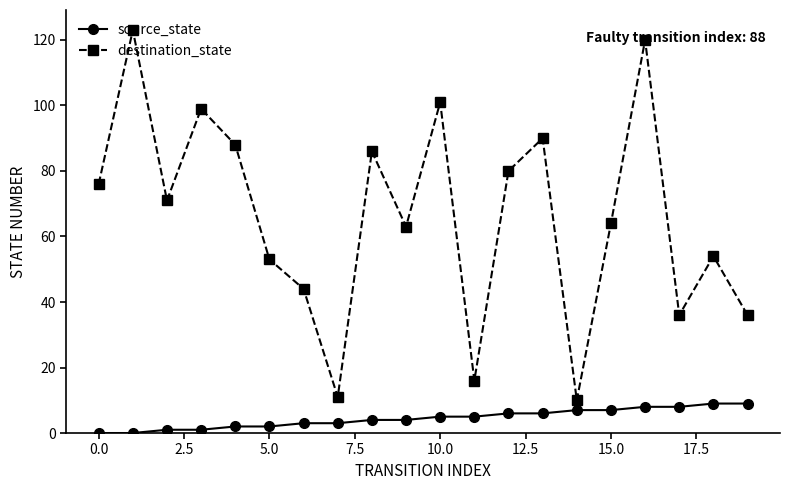

What is the difference between the maximum and minimum values in the source_state series?

9